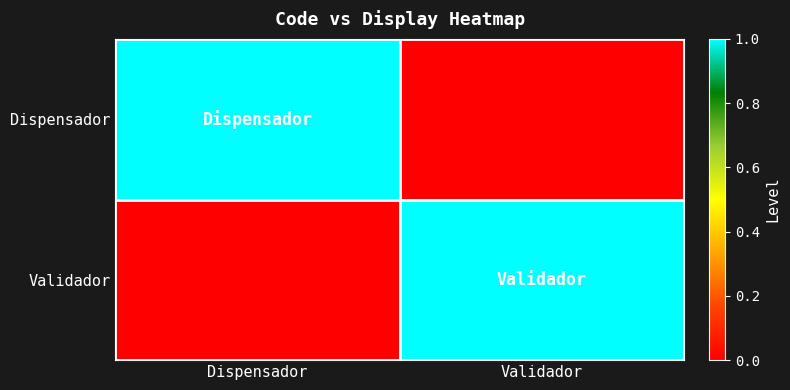

At which category is the sum across all series the highest?

Dispensador